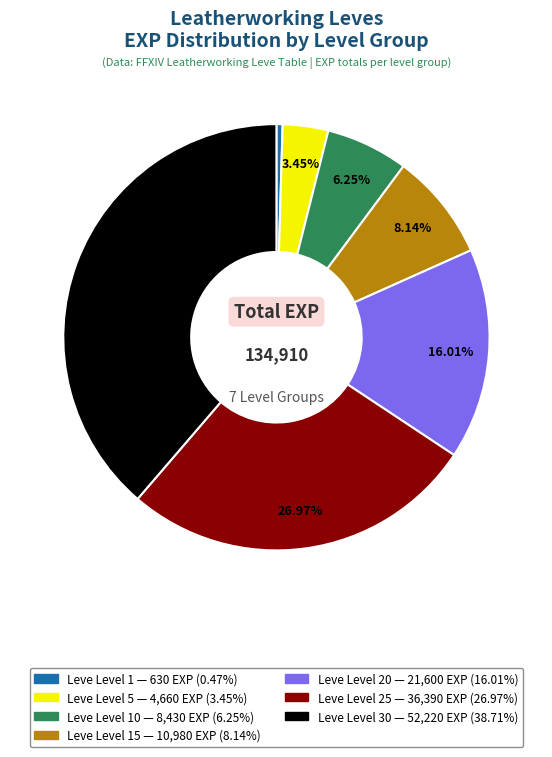

Is there a majority slice in this chart?

No